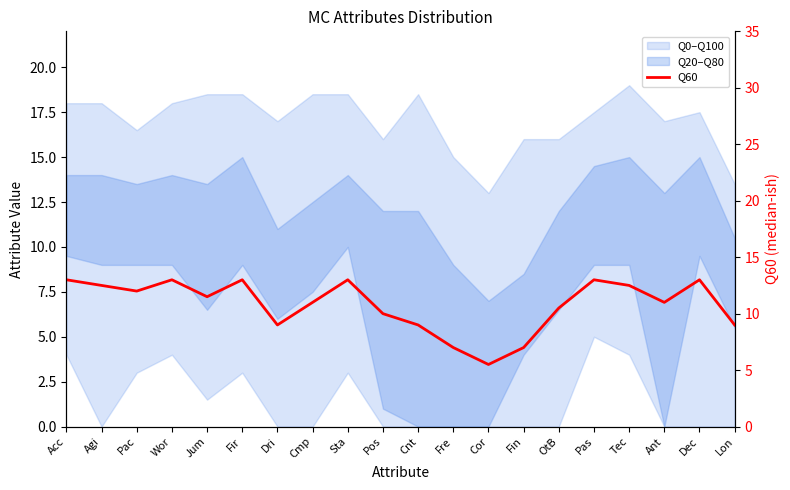

What position from the left is Lon?

20